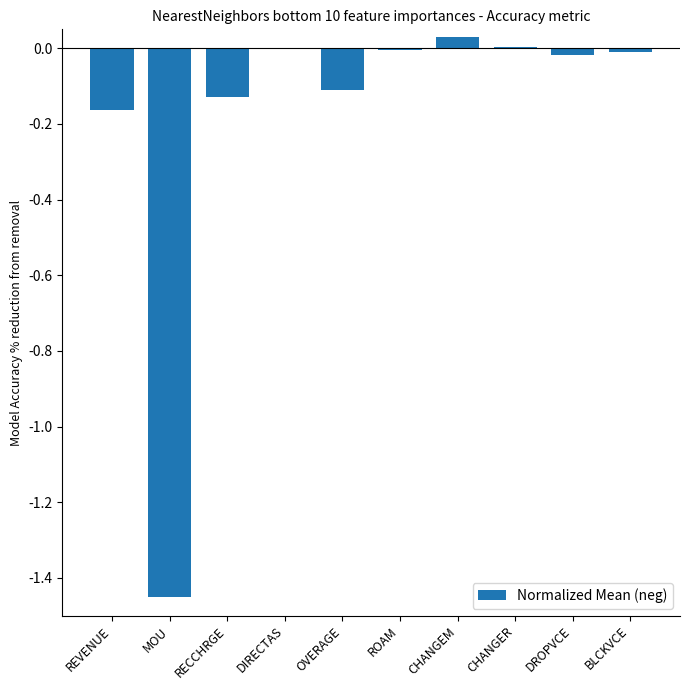

What is the sum of all values?

-1.9